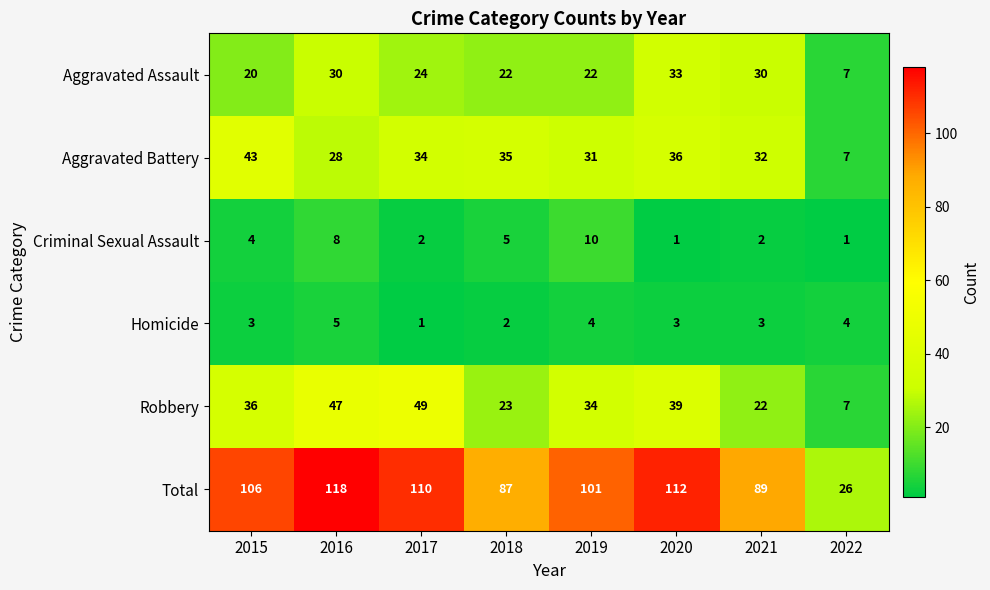

What is the smallest value displayed?

1